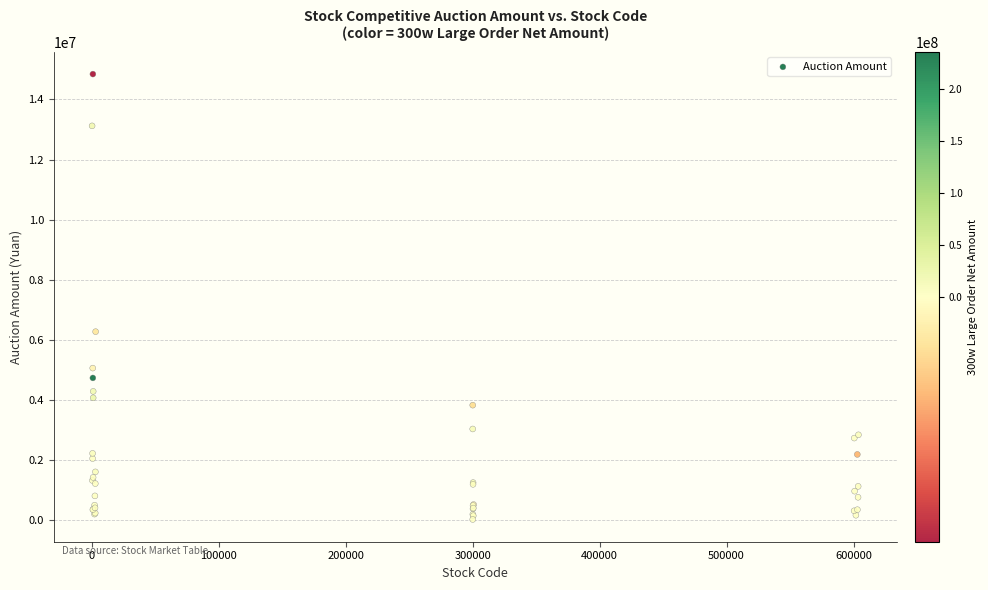

What Y value in the scatter plot is closest to 7433673?

6272928